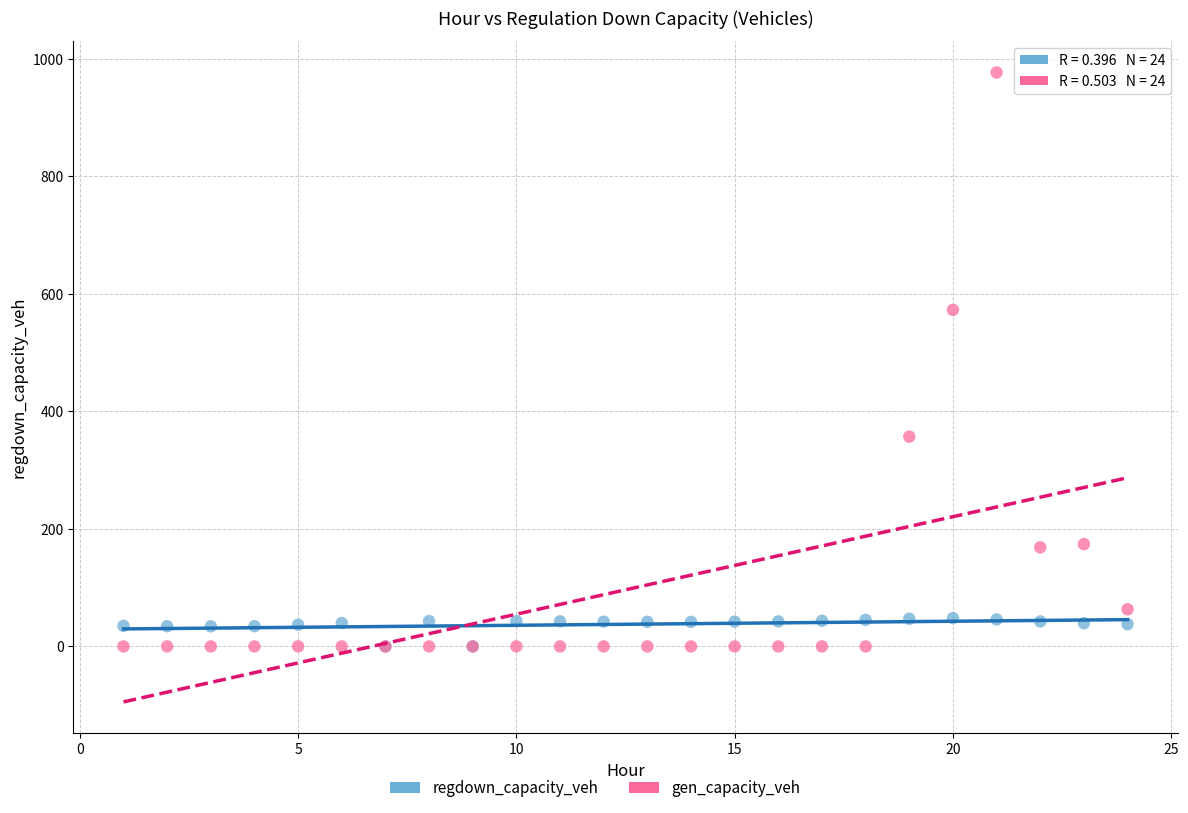

Across all series, what Y value is closest to 488?

572.8